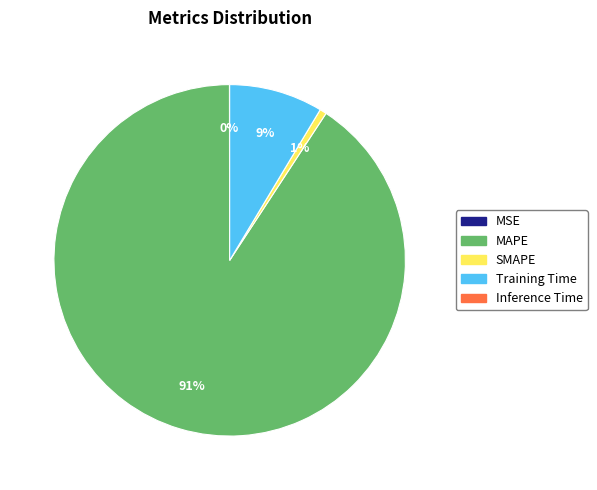

Is there a majority slice in this chart?

Yes